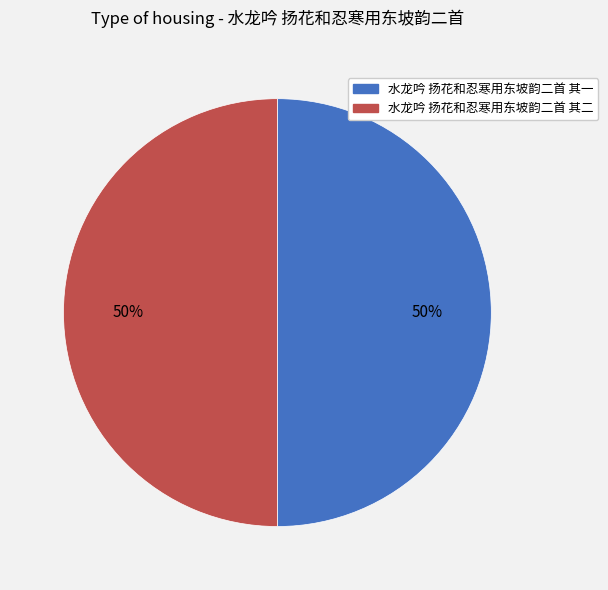

How many slices are in this pie chart?

2